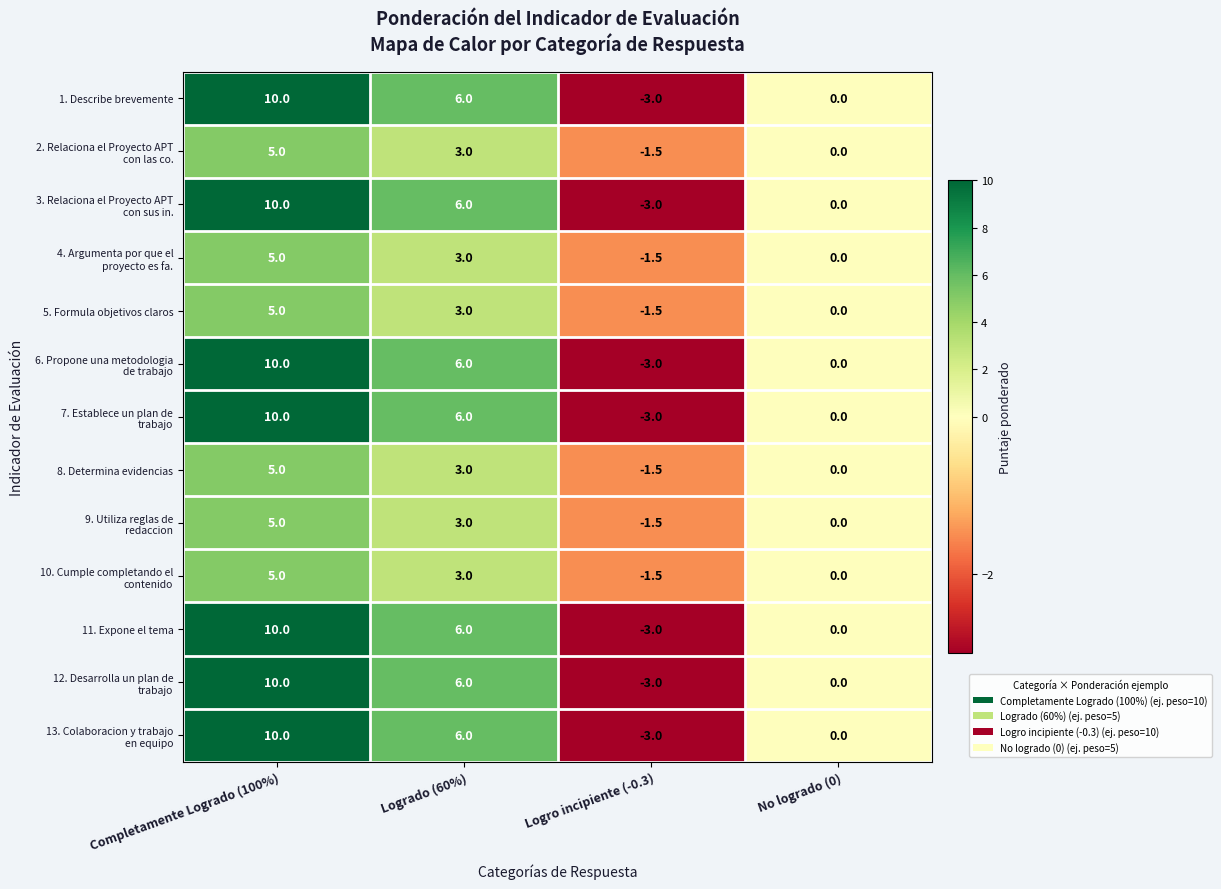

Which category has the lowest value across all series?

Logro incipiente (-0.3)